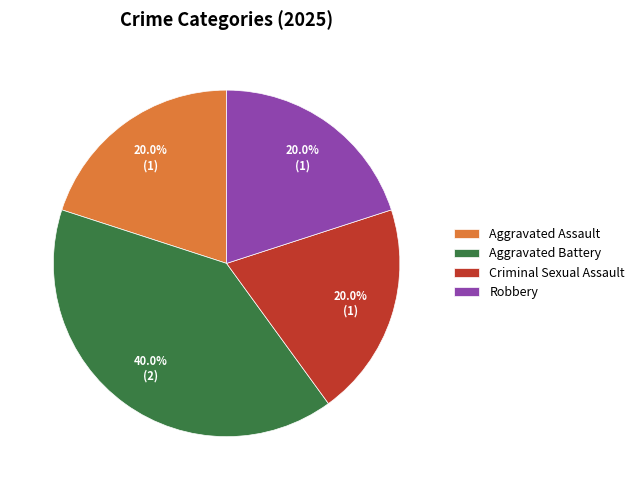

Between Aggravated Assault and Aggravated Battery, which is larger?

Aggravated Battery